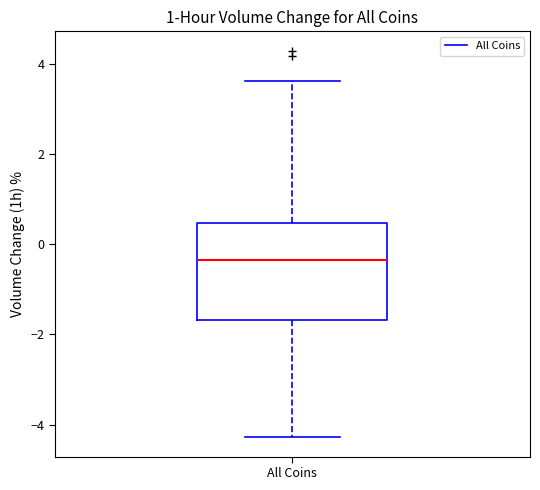

Read this box plot against the y-axis: the position of the median line, the range covered by the box, and the ends of both whiskers. The values are not printed on the chart, so give them approximately, as read against the axis.

median -0.4, box -1.6 to 0.4, whiskers -4.2 to 3.6